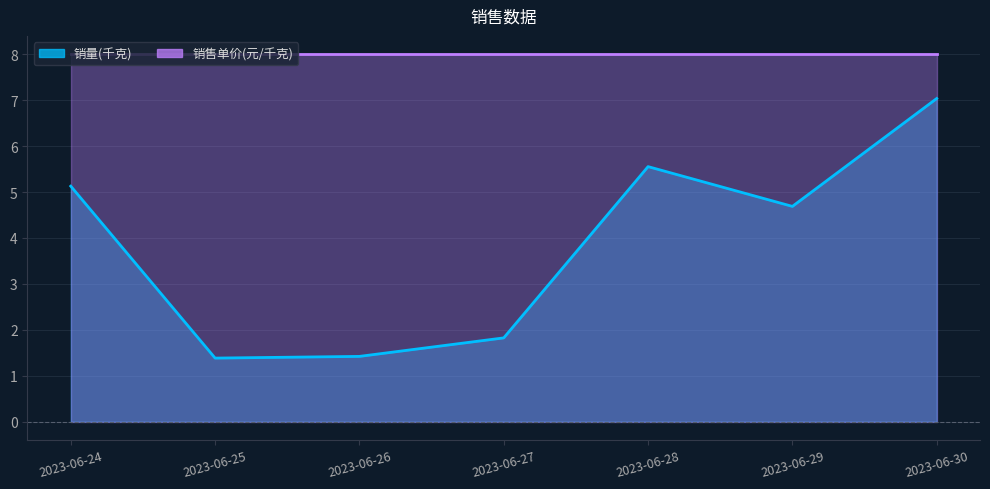

How many values exceed 4?

4